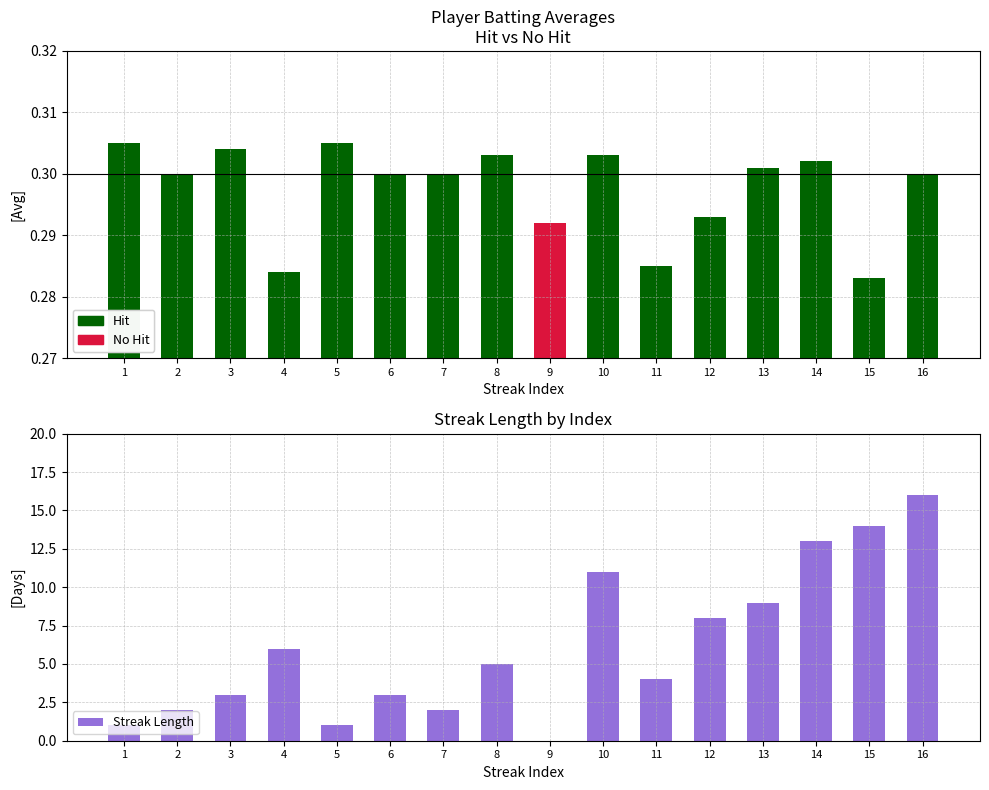

The chart shows a value of 8 at 12. True or false?

True